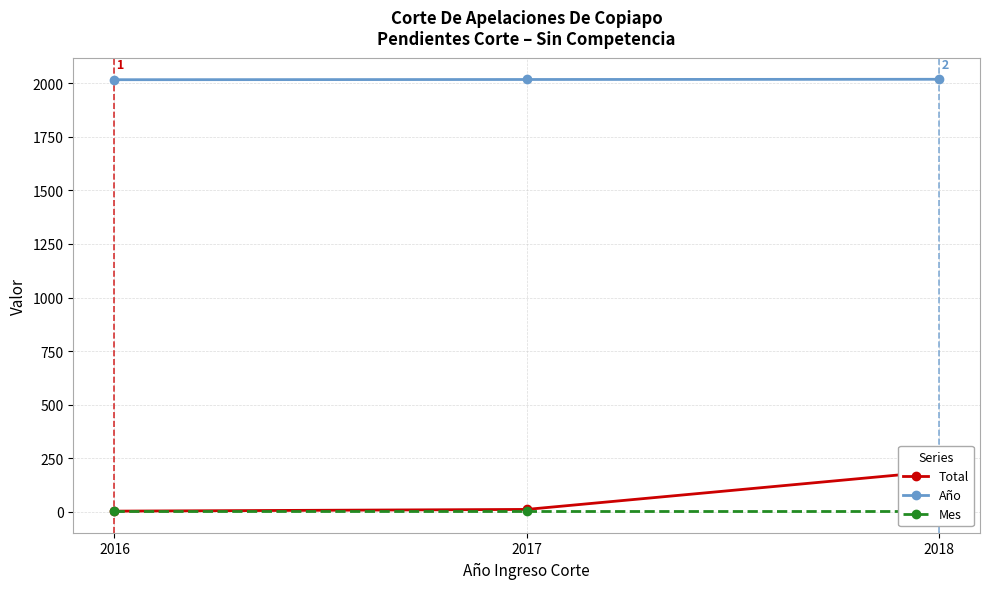

Reading right to left, transcribe all the data shown in this chart.

Total: 190	12	4
Año: 2018	2017	2016
Mes: 5	5	5